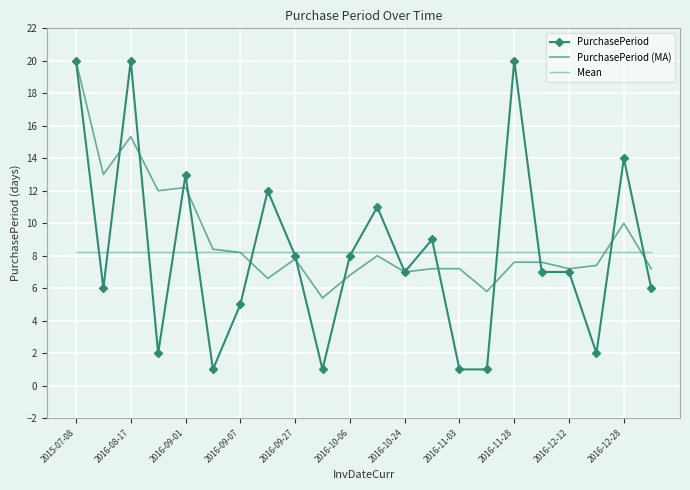

Rank the series by their maximum value, from highest to lowest.

PurchasePeriod, PurchasePeriod (MA), Mean